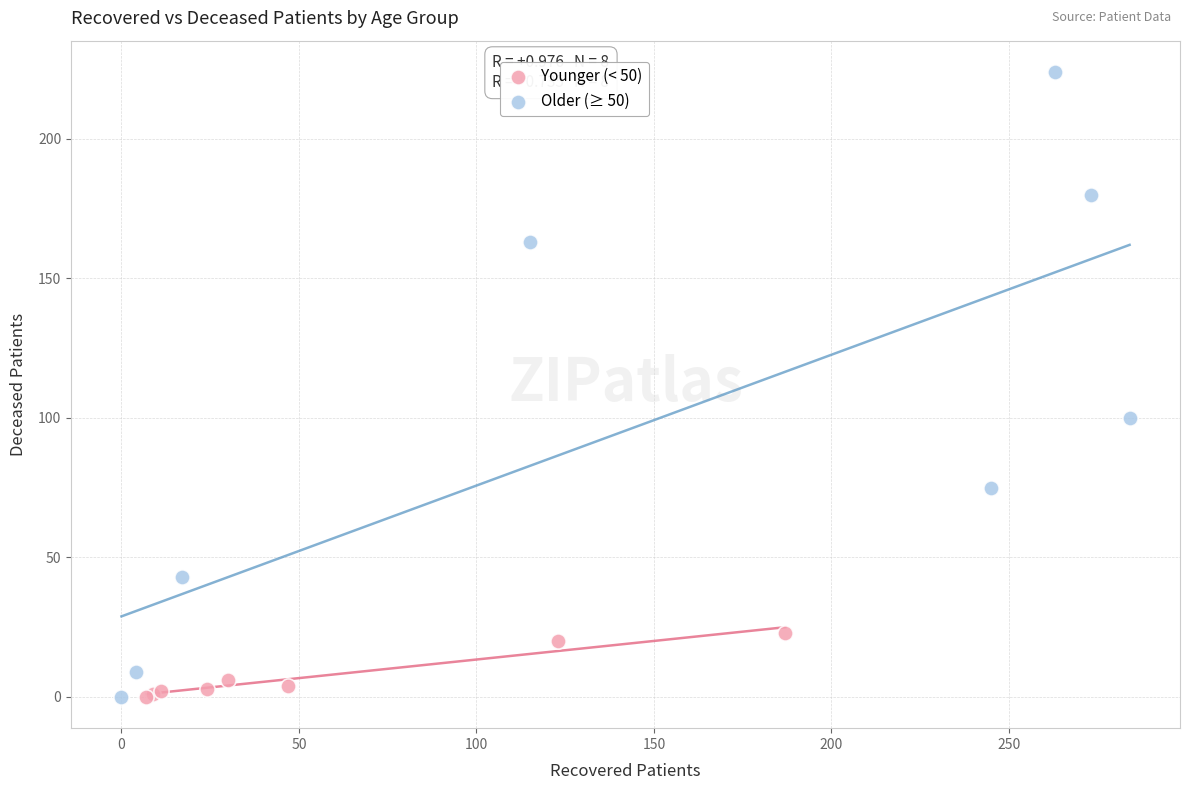

What are all the series names shown in the legend?

Younger (< 50), Older (≥ 50)